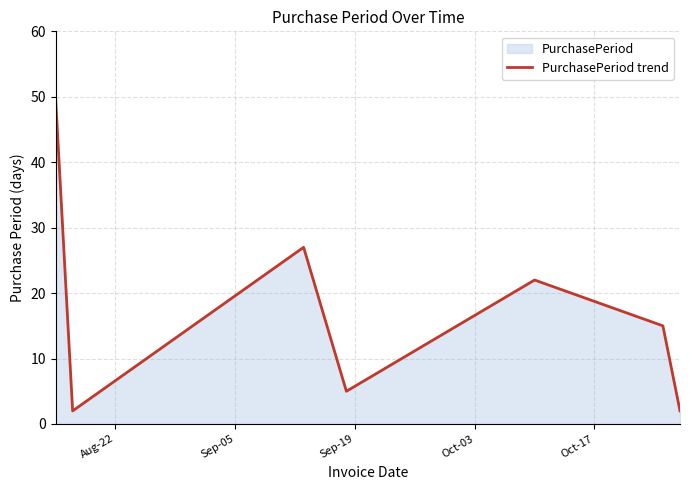

What is the greatest value displayed?

50